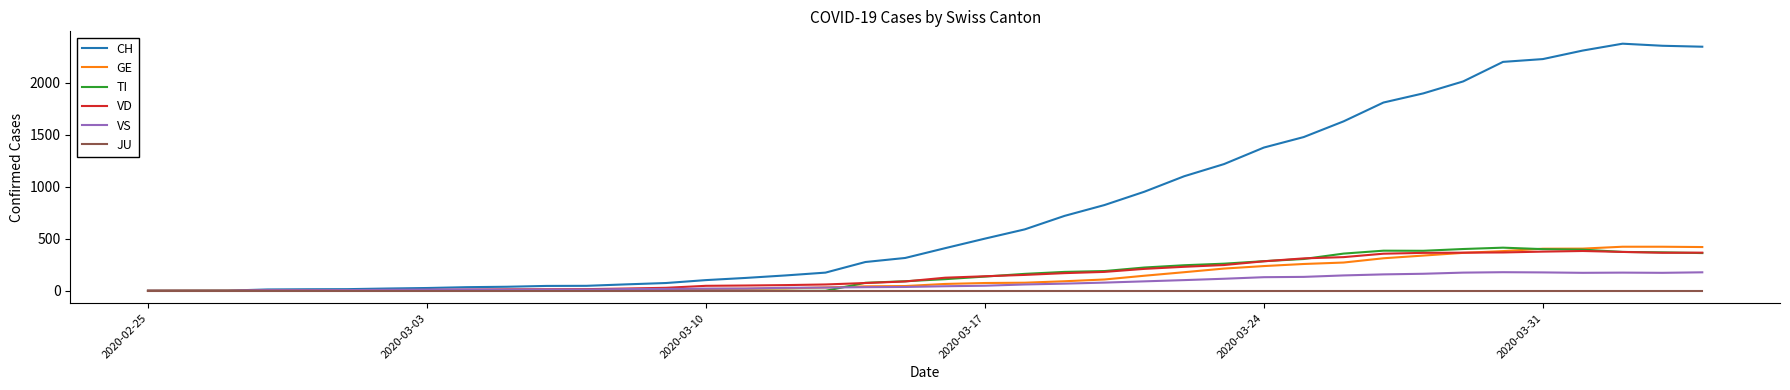

What is the difference between the second highest and second lowest values in the CH series?

2356